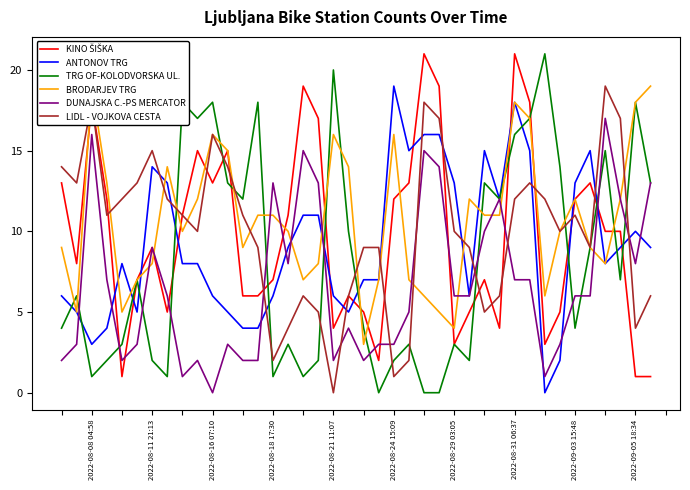

What is the highest value of the LIDL - VOJKOVA CESTA series?

19